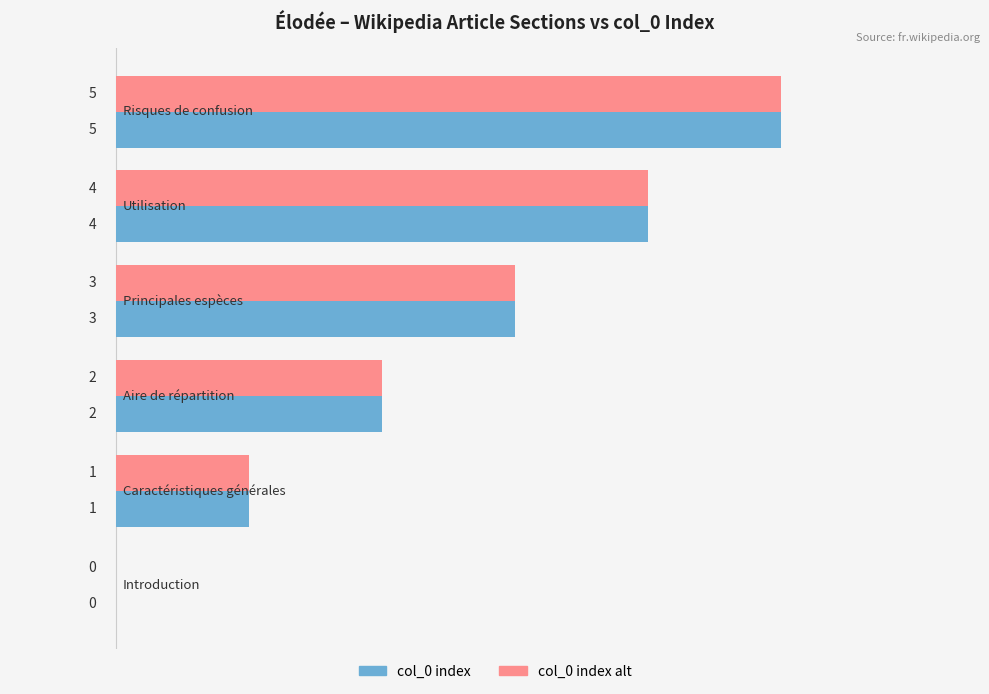

What is the maximum value shown in the chart?

5